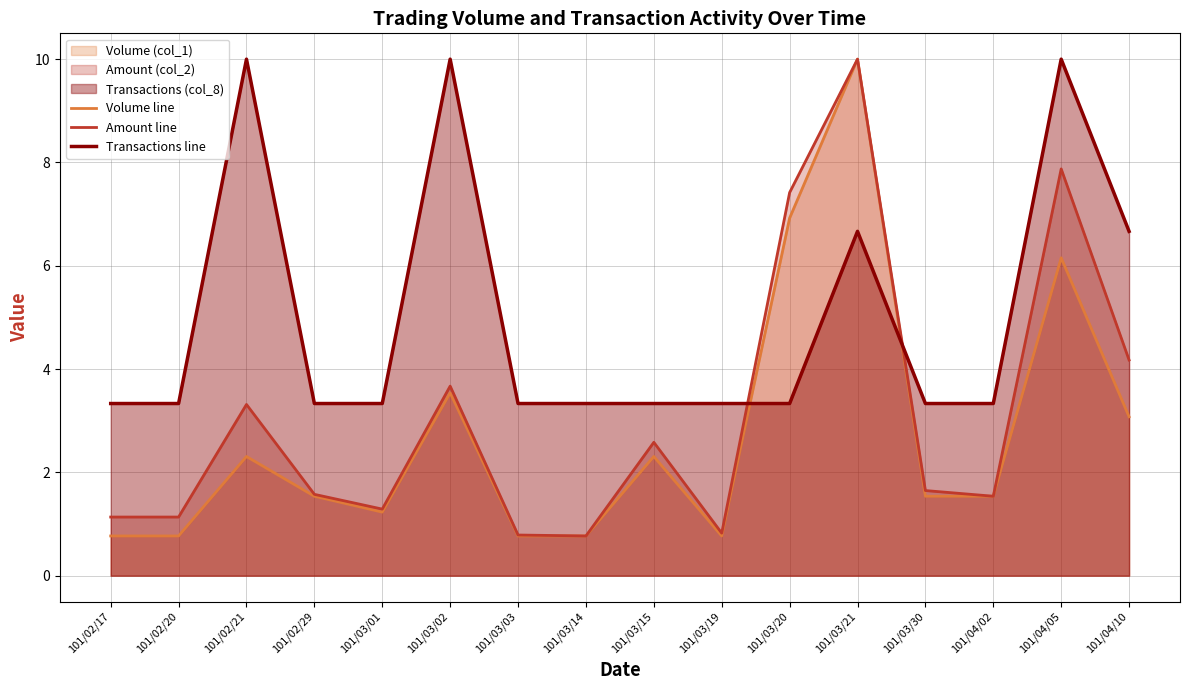

What is the sum of all Transactions line values?

80.0